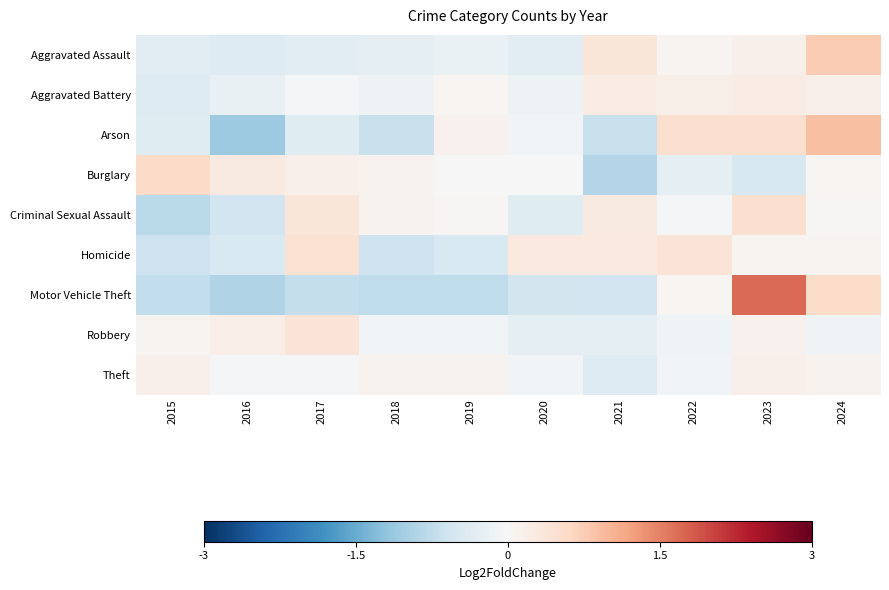

List the series in order of their peak value, lowest first.

Theft, Aggravated Battery, Robbery, Homicide, Criminal Sexual Assault, Burglary, Aggravated Assault, Arson, Motor Vehicle Theft